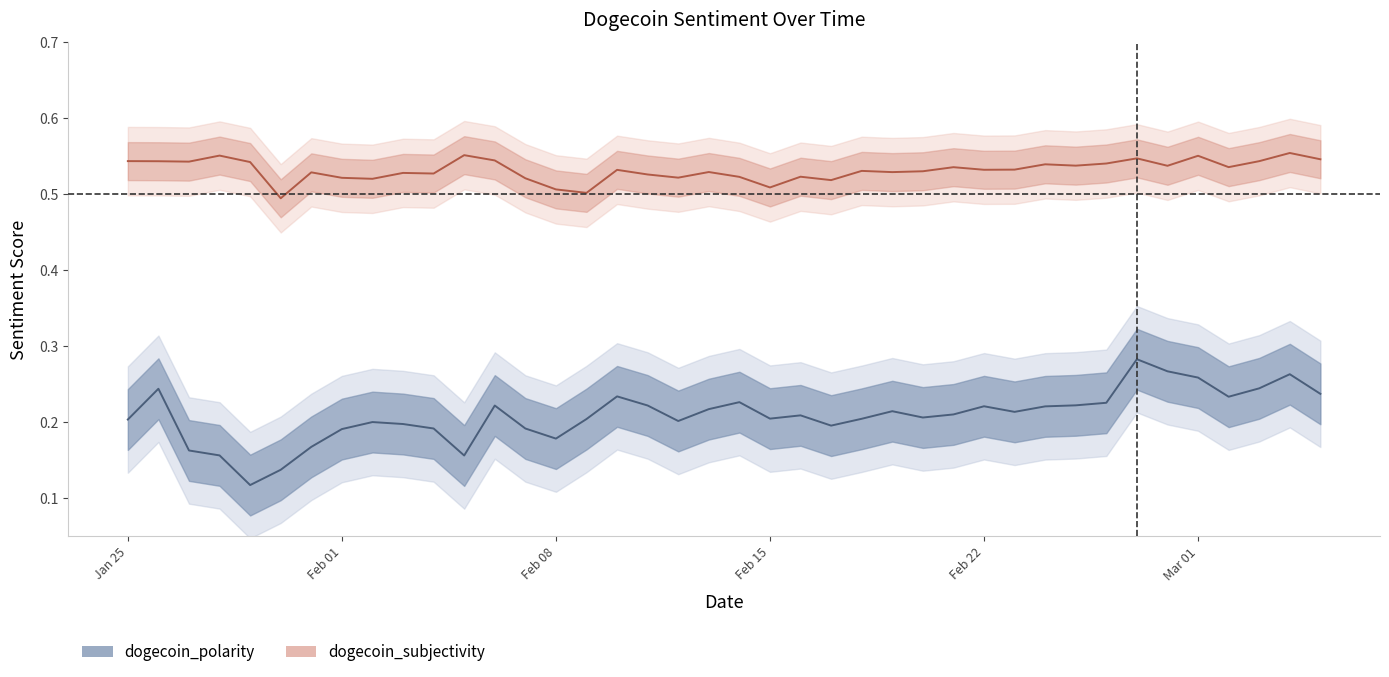

Does the chart have visible grid lines?

No